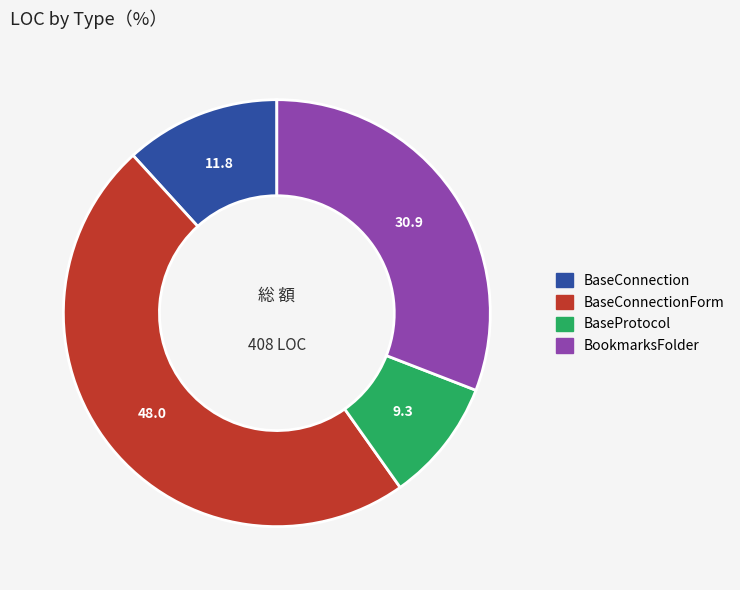

How many segments does this pie chart have?

4